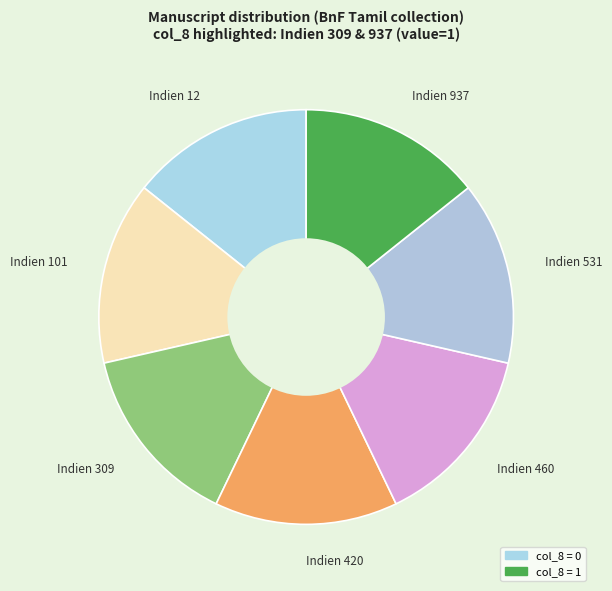

Is the sum of Indien 460 and Indien 420 greater than half?

No